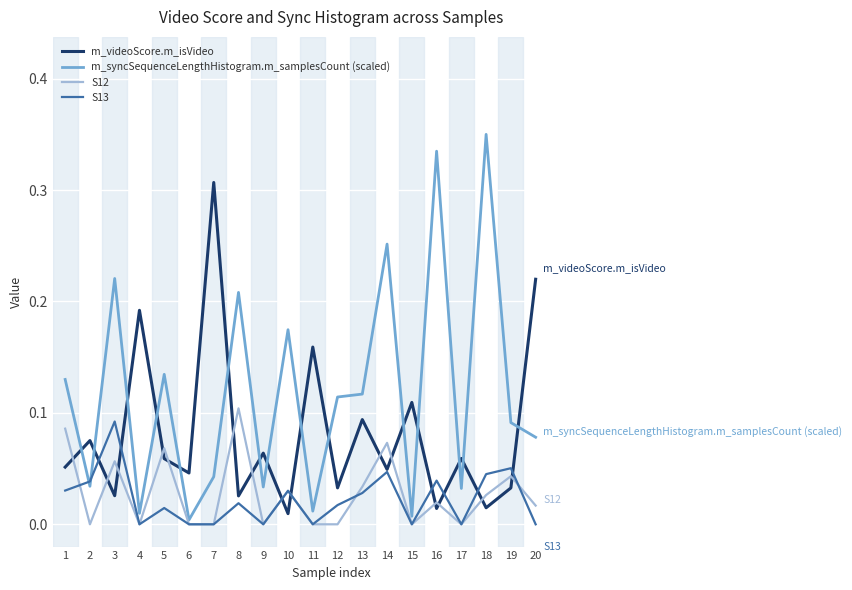

Between which two adjacent categories do S13 and m_videoScore.m_isVideo first intersect?

2 and 3